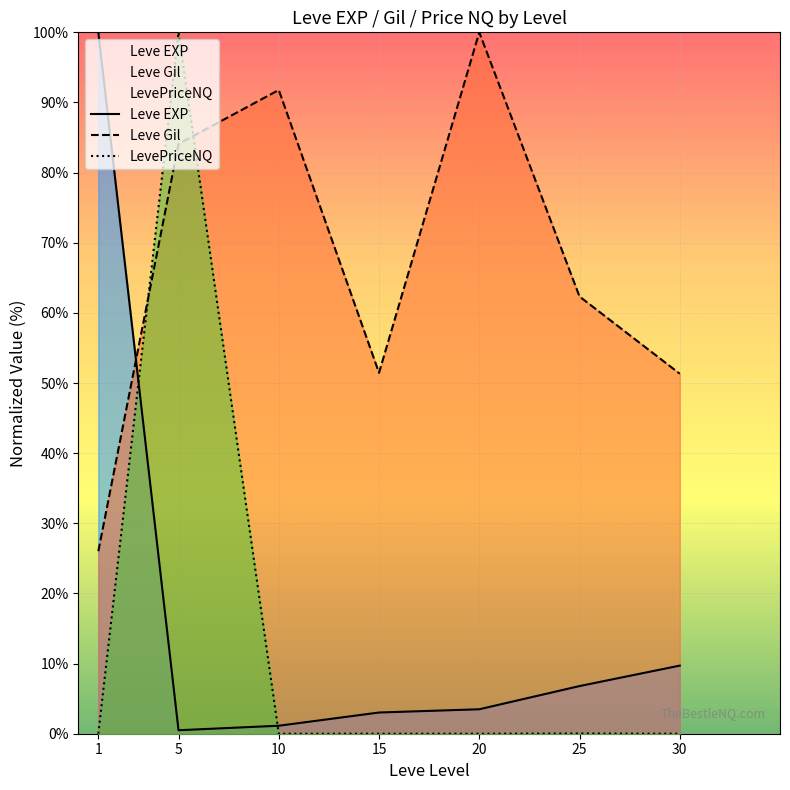

How many intersections are there between LevePriceNQ and Leve Gil?

2